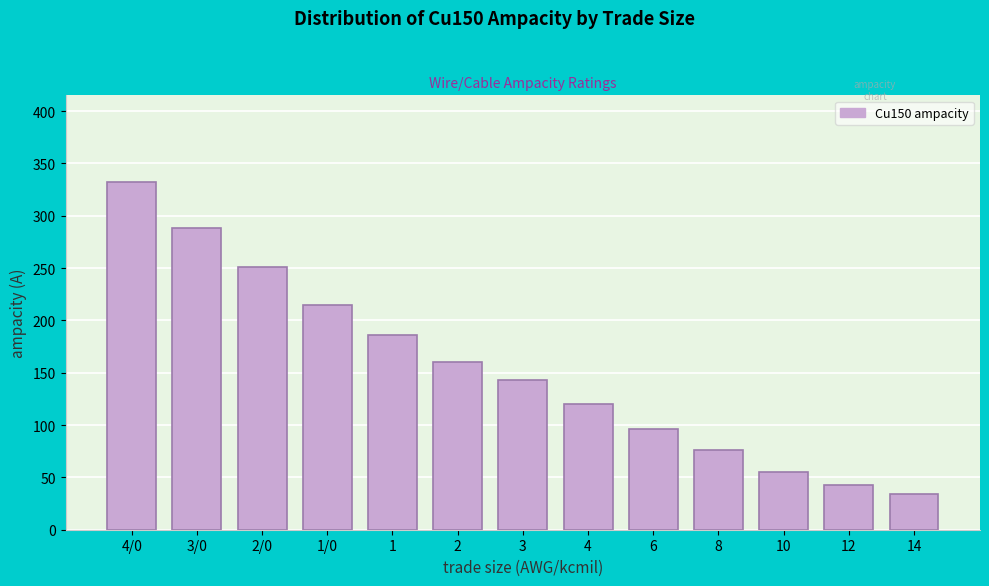

Reading left to right, transcribe all the data shown in this chart.

4/0=332	3/0=288	2/0=251	1/0=215	1=186	2=160	3=143	4=120	6=96	8=76	10=55	12=43	14=34